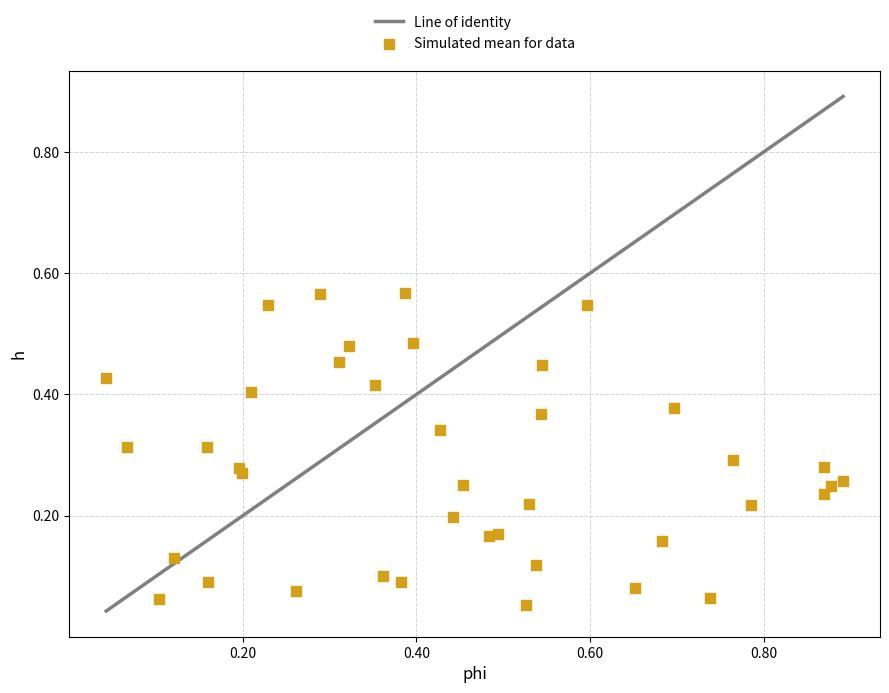

What is the range of X values (max minus min)?

0.8